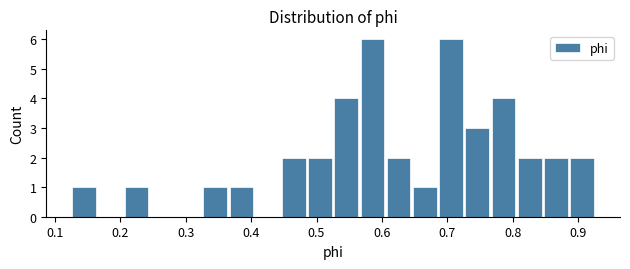

Reading left to right, transcribe this chart: for each bar, give the range it covers on the x-axis and its height. Neither the bar edges nor the heights are printed on the chart, so give them approximately, as read against the axes.

0.13 to 0.17: 1
0.17 to 0.21: 0
0.21 to 0.25: 1
0.25 to 0.29: 0
0.29 to 0.33: 0
0.33 to 0.37: 1
0.37 to 0.41: 1
0.41 to 0.45: 0
0.45 to 0.49: 2
0.49 to 0.53: 2
0.53 to 0.57: 4
0.57 to 0.61: 6
0.61 to 0.65: 2
0.65 to 0.69: 1
0.69 to 0.73: 6
0.73 to 0.77: 3
0.77 to 0.81: 4
0.81 to 0.85: 2
0.85 to 0.89: 2
0.89 to 0.93: 2